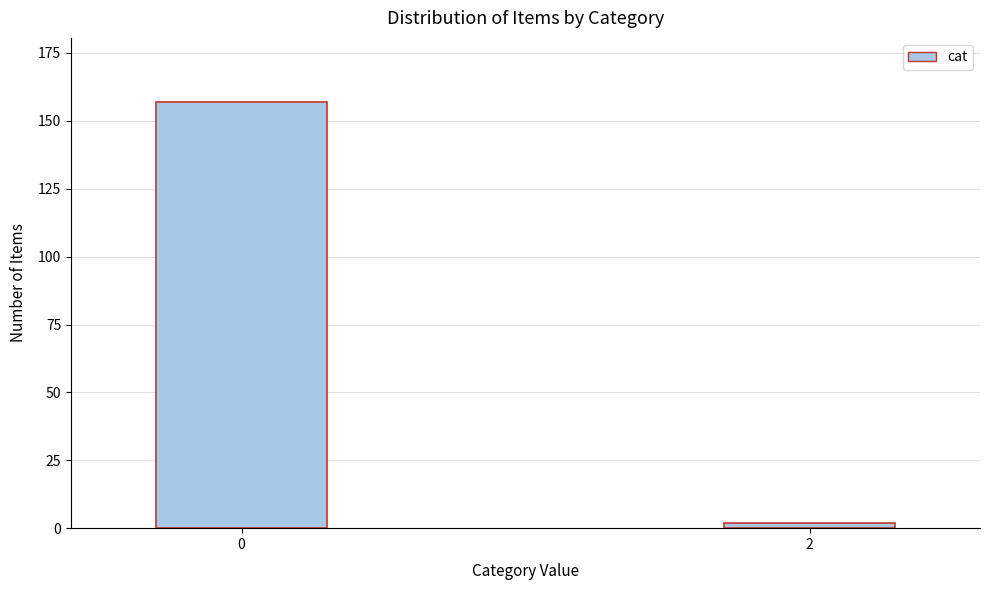

Reading right to left, list all the values displayed in this chart.

2=2	0=157